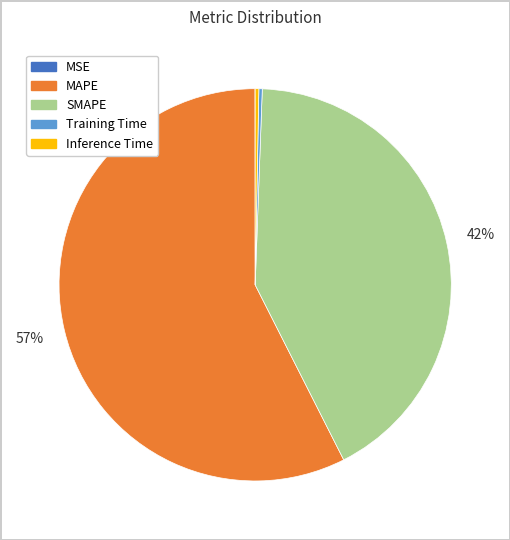

What is the largest slice in the pie chart?

MAPE